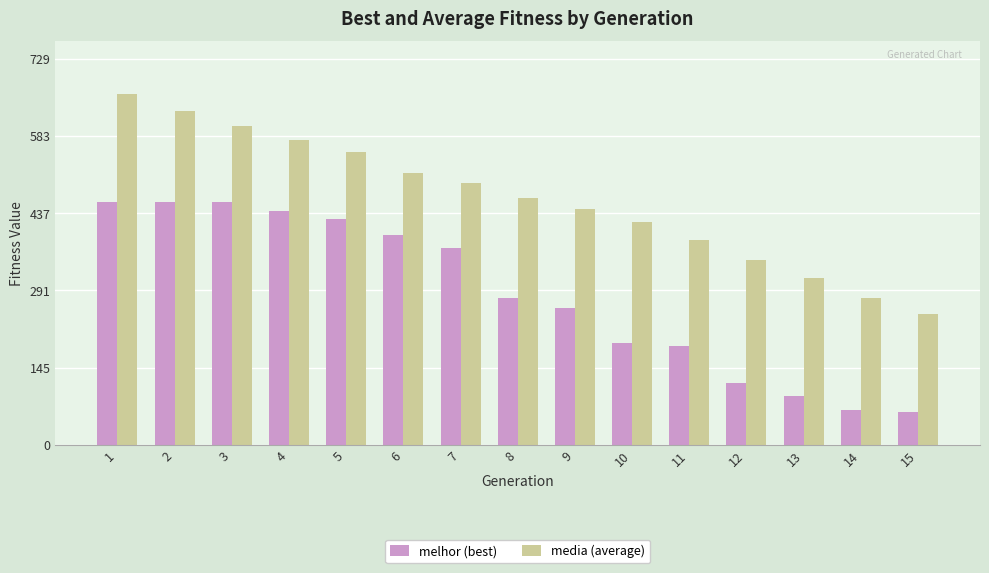

Reading left to right, list all the values displayed in this chart.

melhor (best): 460.0	460.0	460.0	443.0	427.0	397.0	372.0	278.0	258.0	193.0	186.0	117.0	92.0	66.0	62.0
media (average): 663.4	630.5	602.4	575.8	552.9	513.9	495.6	466.6	445.1	421.3	386.8	349.5	315.8	277.8	247.5